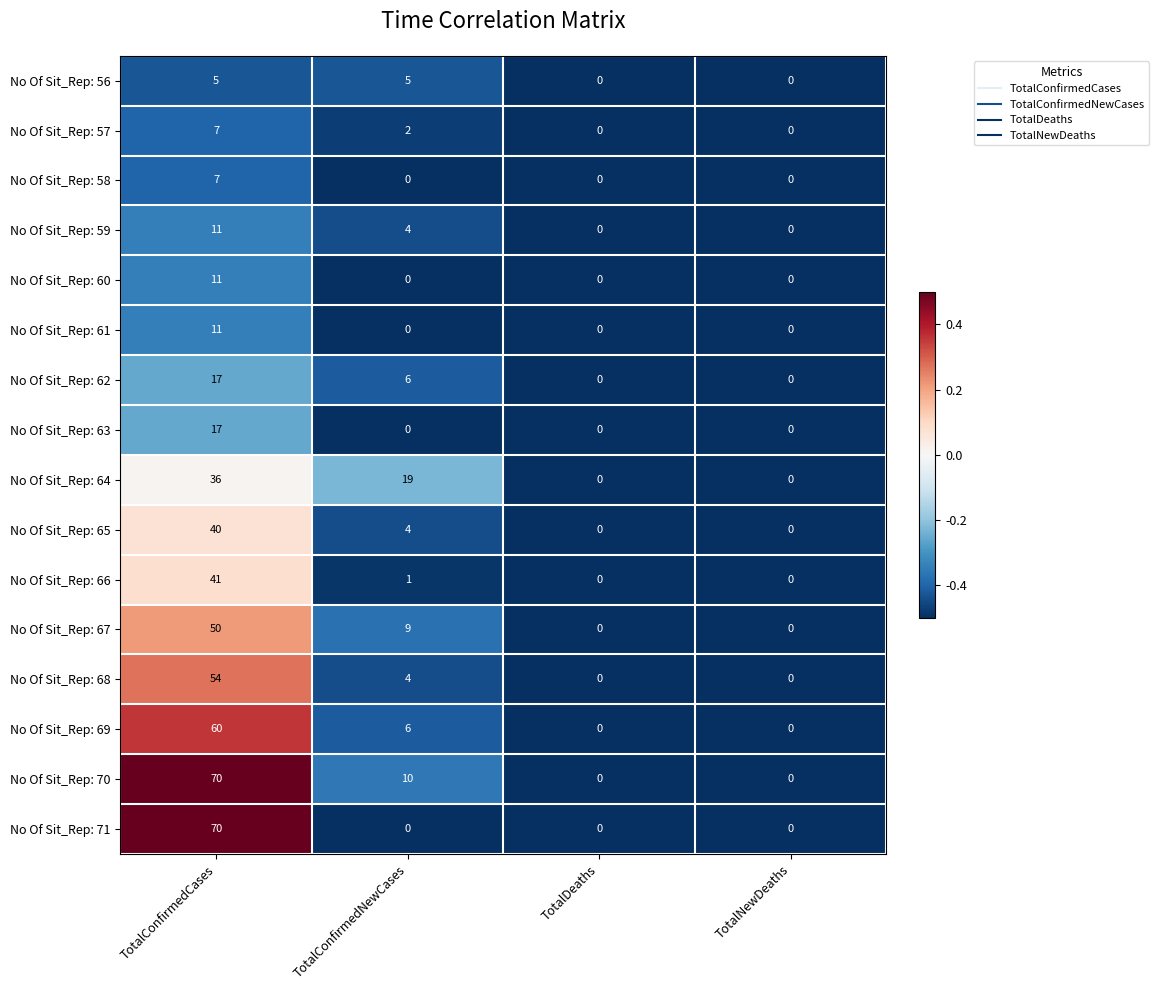

Which category has the highest value across all series?

TotalConfirmedCases